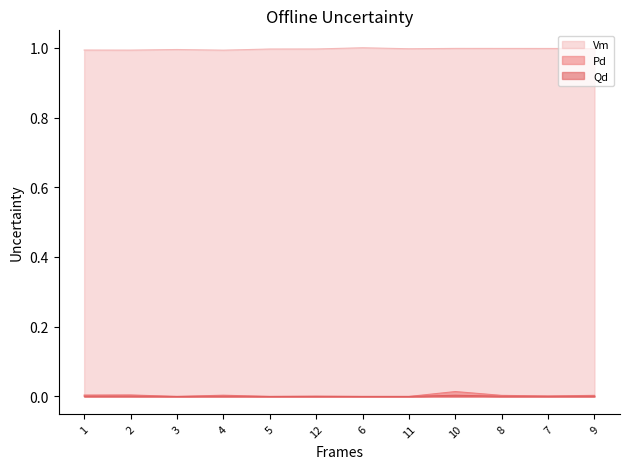

What is the spread (max minus min) of values at 11?

1.0